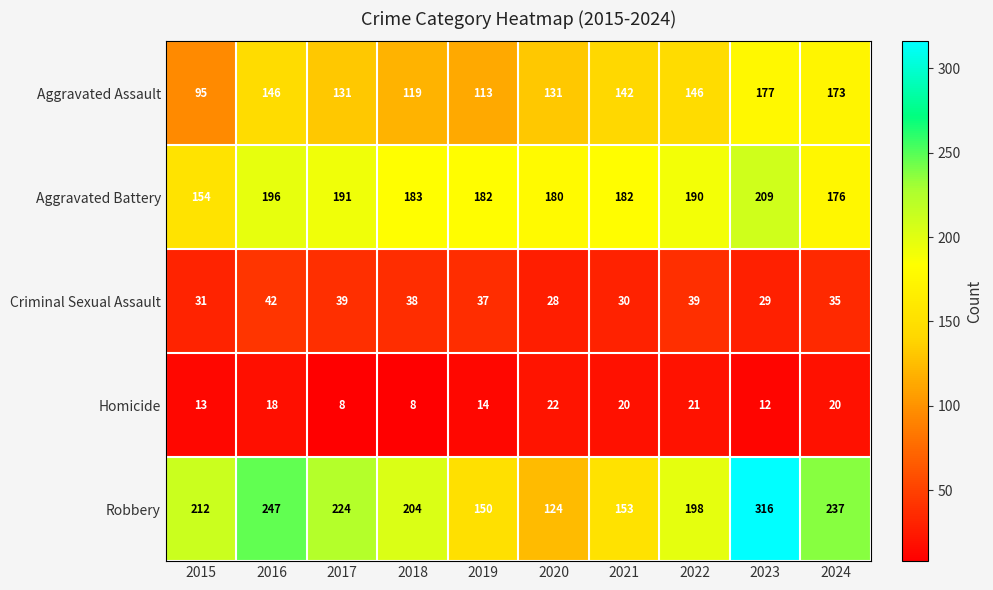

Which label corresponds to the largest value in the chart?

2023